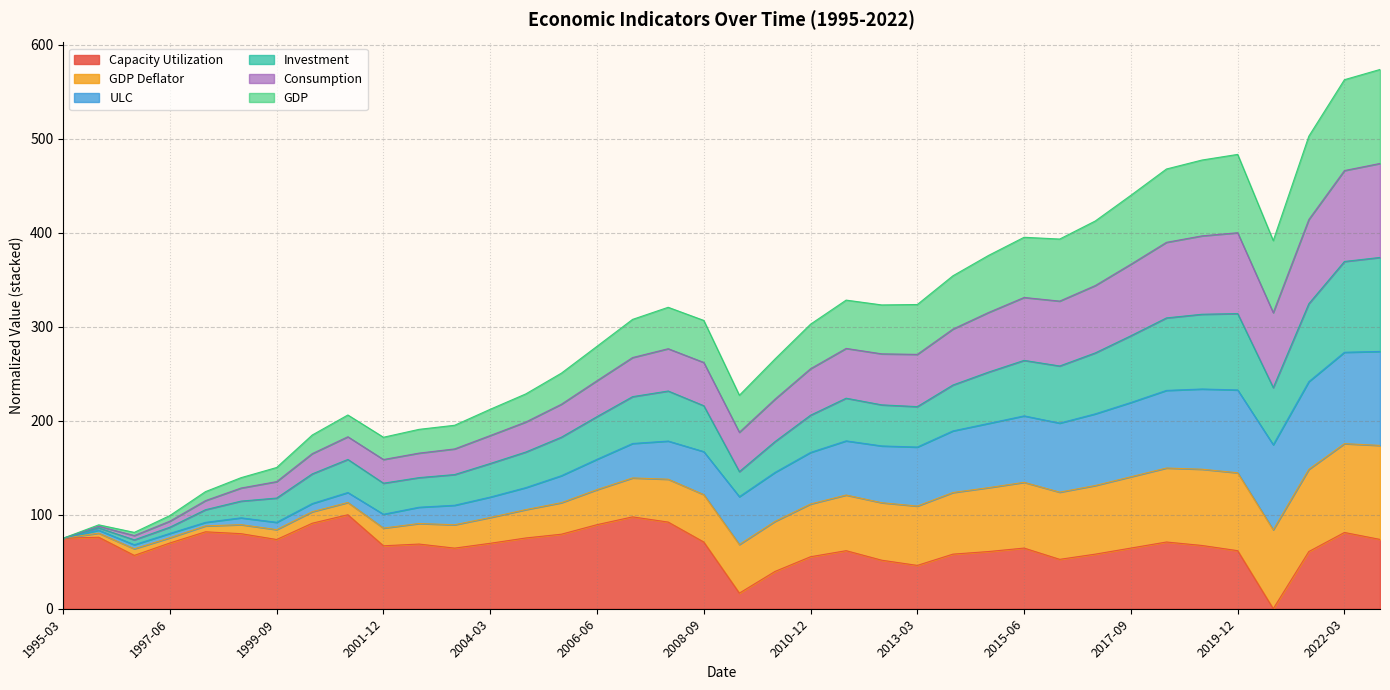

True or false: GDP and Investment cross at least once.

False